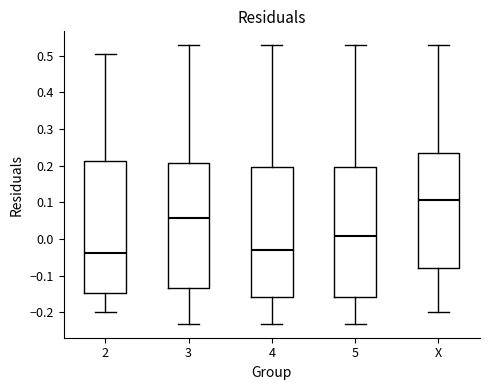

Reading left to right, transcribe this box plot: for each box, give where its median line is, the range the box spans, and where its two whiskers end, as read against the y-axis. The values are not printed on the chart, so give them approximately, as read against the axis.

2: median -0.04, box -0.15 to 0.21, whiskers -0.20 to 0.51
3: median 0.06, box -0.13 to 0.21, whiskers -0.23 to 0.53
4: median -0.03, box -0.16 to 0.20, whiskers -0.23 to 0.53
5: median 0.01, box -0.16 to 0.20, whiskers -0.23 to 0.53
X: median 0.11, box -0.08 to 0.24, whiskers -0.20 to 0.53